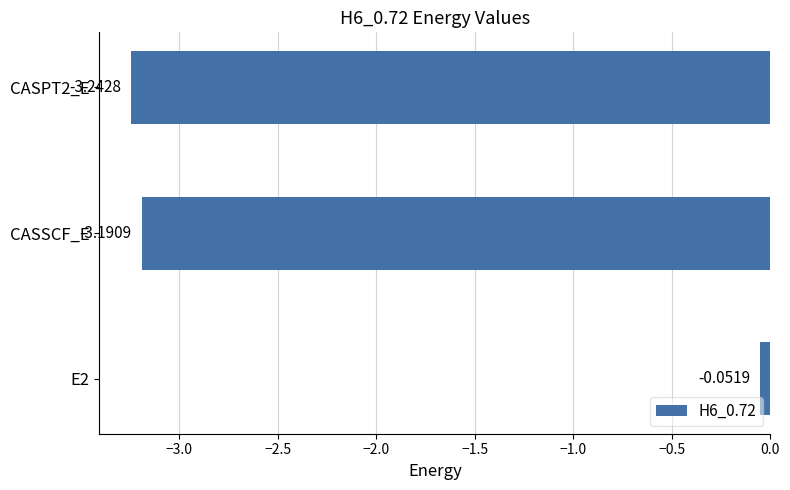

Rank the categories by value from lowest to highest.

CASPT2_E, CASSCF_E, E2